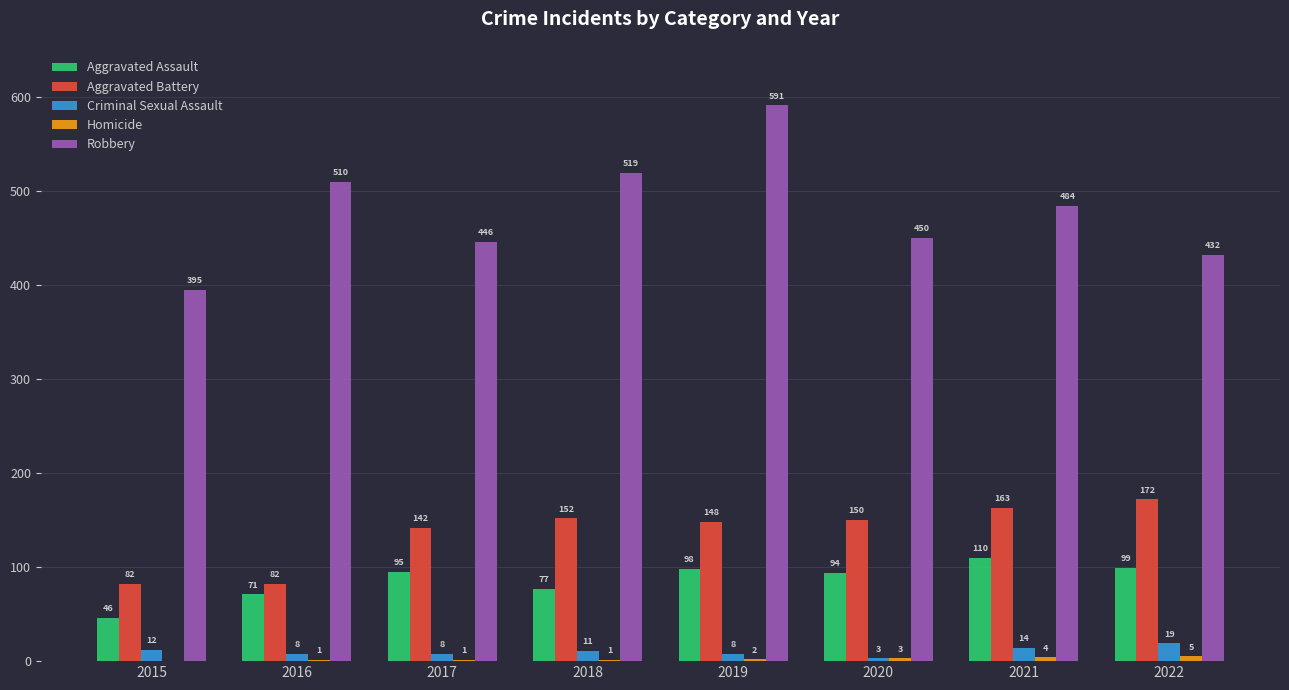

At which category is the sum across all series the highest?

2019